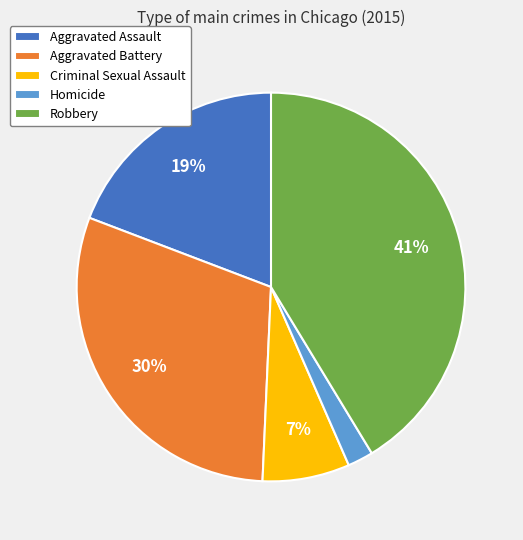

Combined, do Robbery and Criminal Sexual Assault account for over 50%?

No